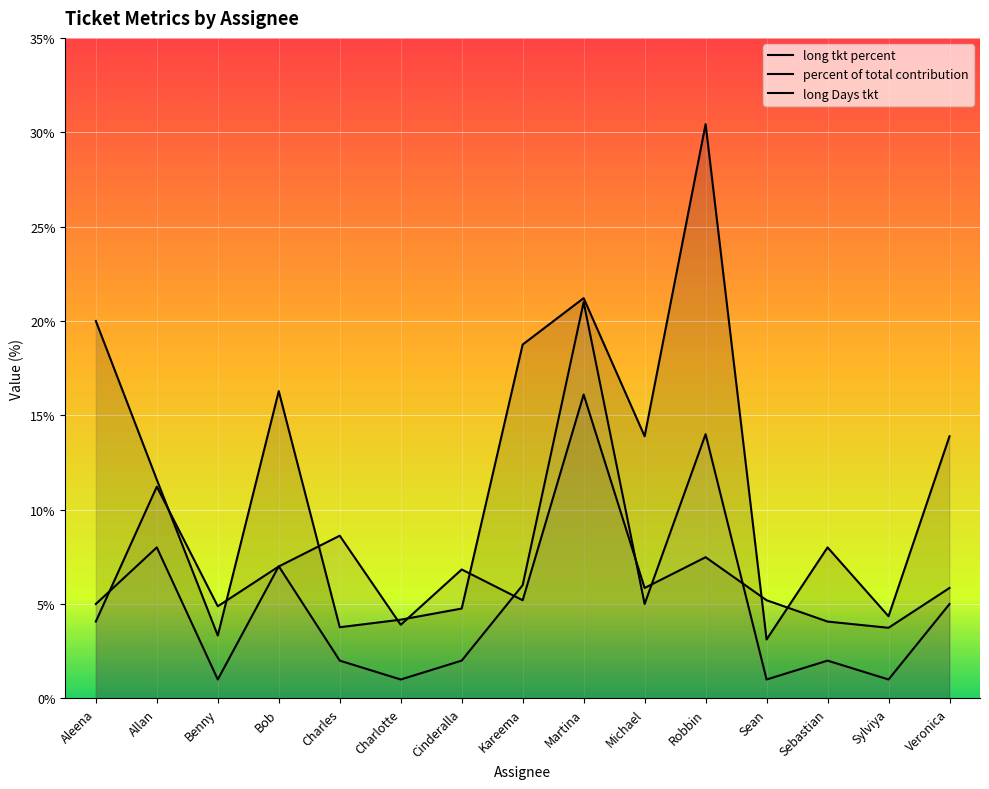

Rank the series by their maximum value, from highest to lowest.

long tkt percent, long Days tkt, percent of total contribution